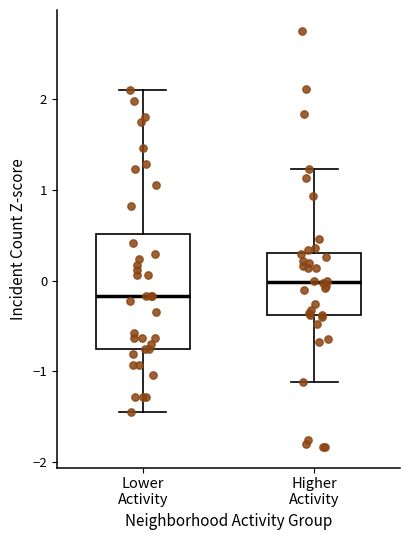

Where does the lower whisker of the box for Lower Activity end on the y-axis? The values are not printed on the chart, so give them approximately, as read against the axis.

-1.5